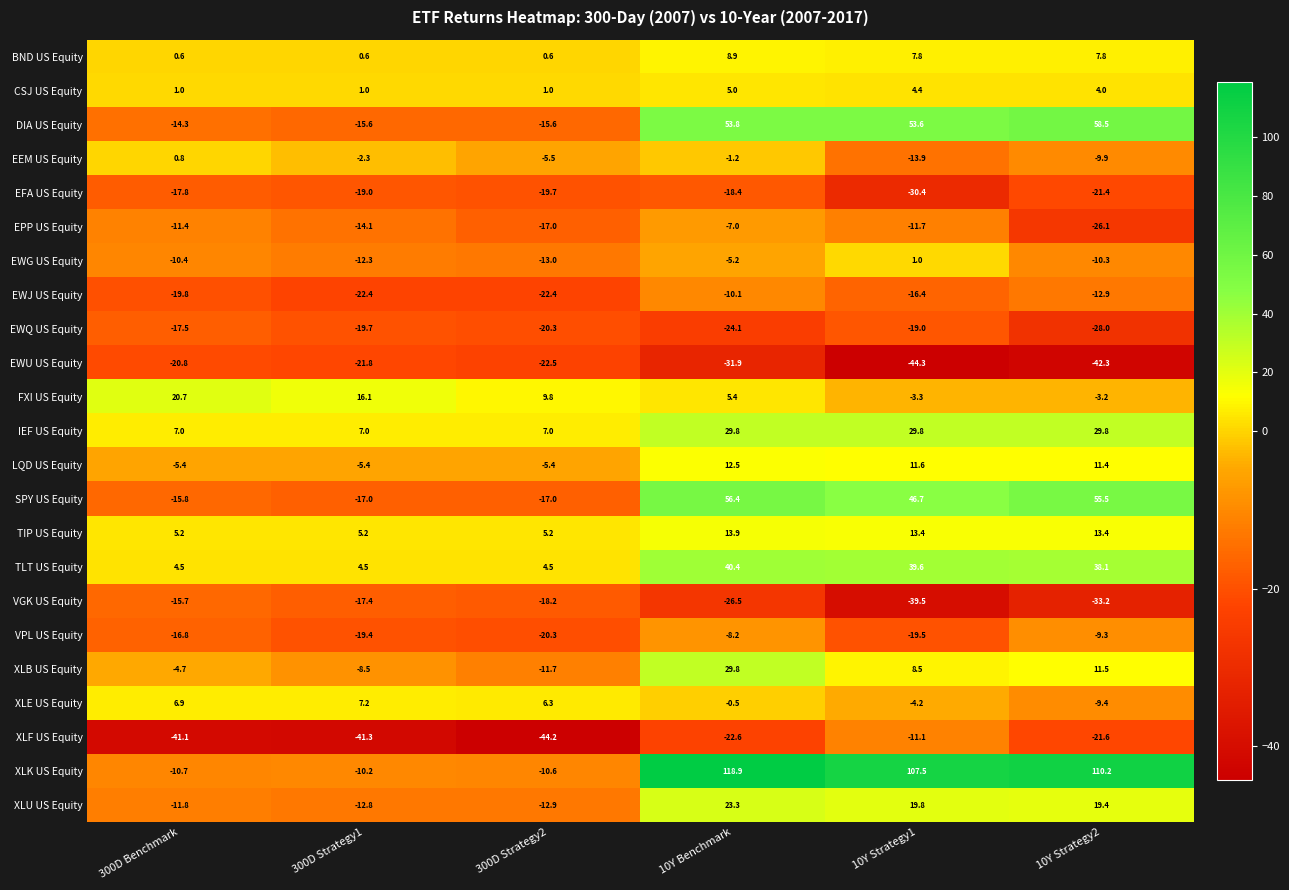

How many data points in EWG US Equity are less than -10?

4